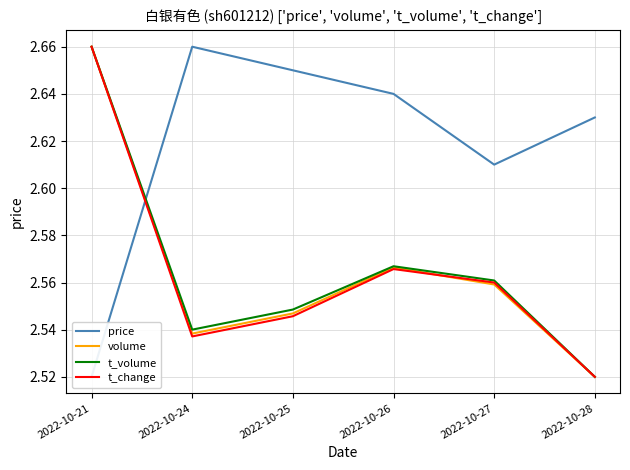

What is the value of the t_change point at the 4th from the left?

2.6